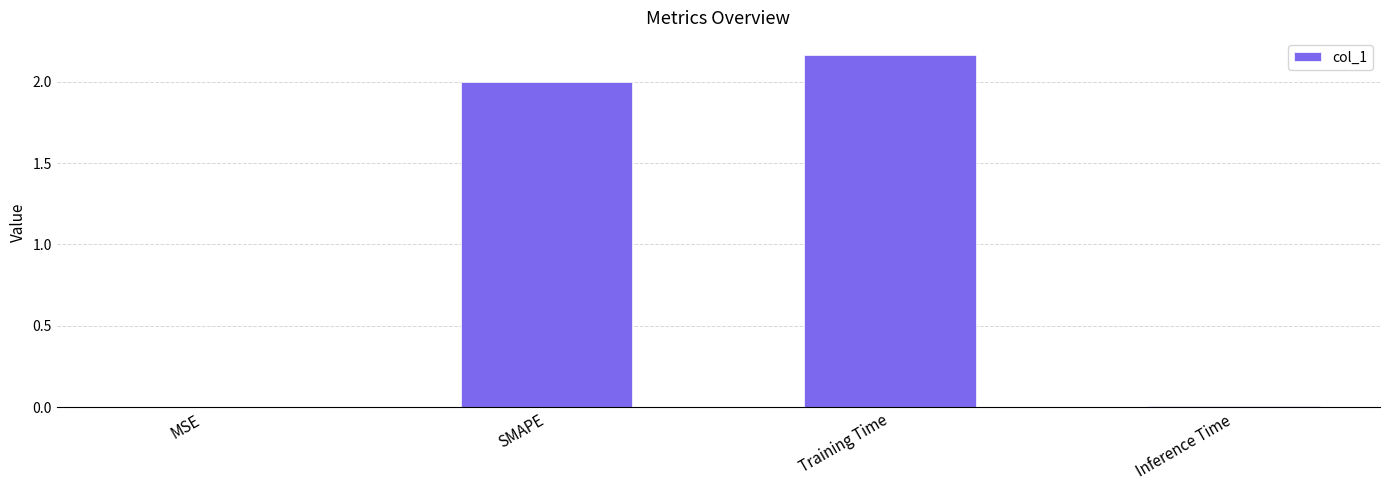

How many distinct data groups are displayed?

1